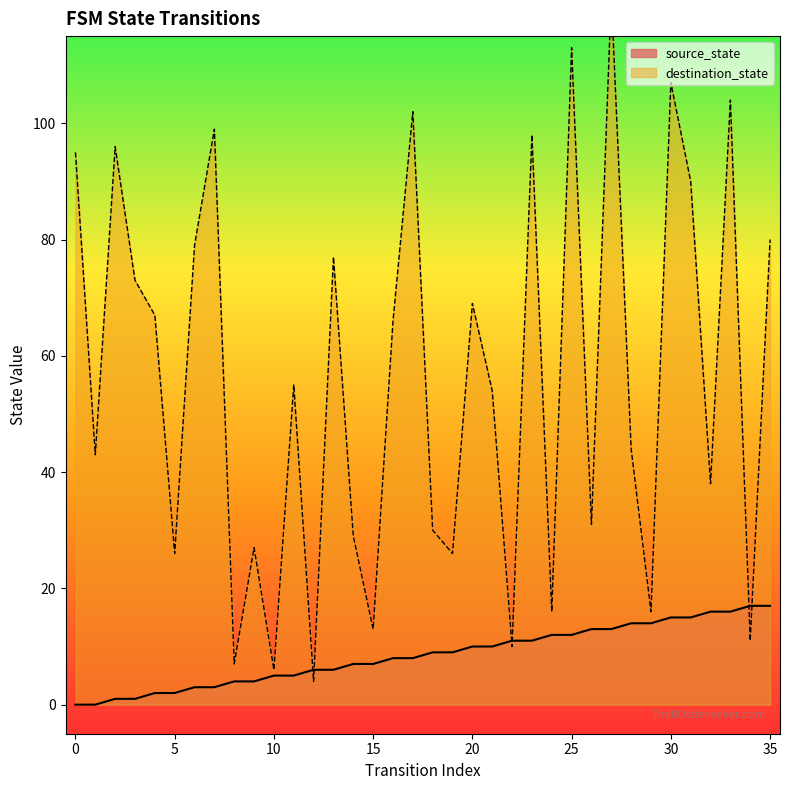

Which category has the highest value across all series?

27